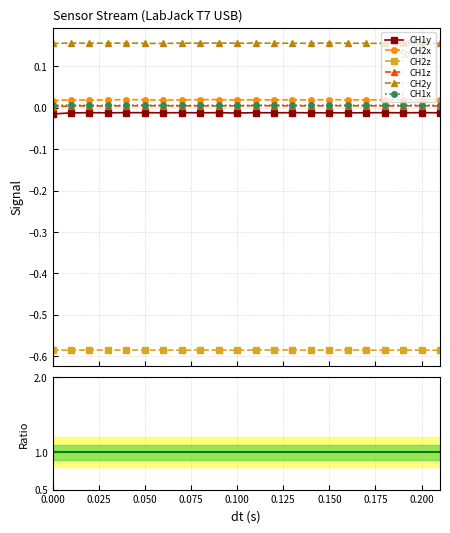

Is it true that CH1y equals -0.0 at 0.19?

False